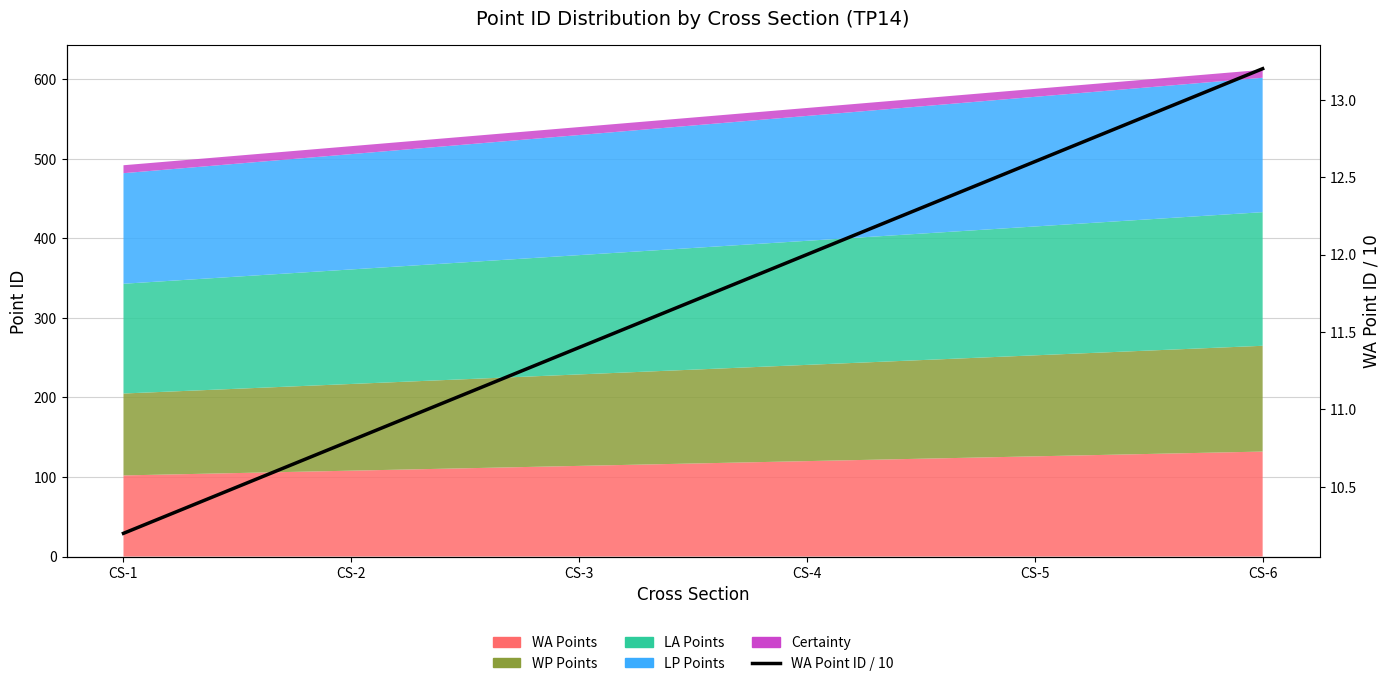

What is the change in value from CS-1 to CS-4?

+1.8